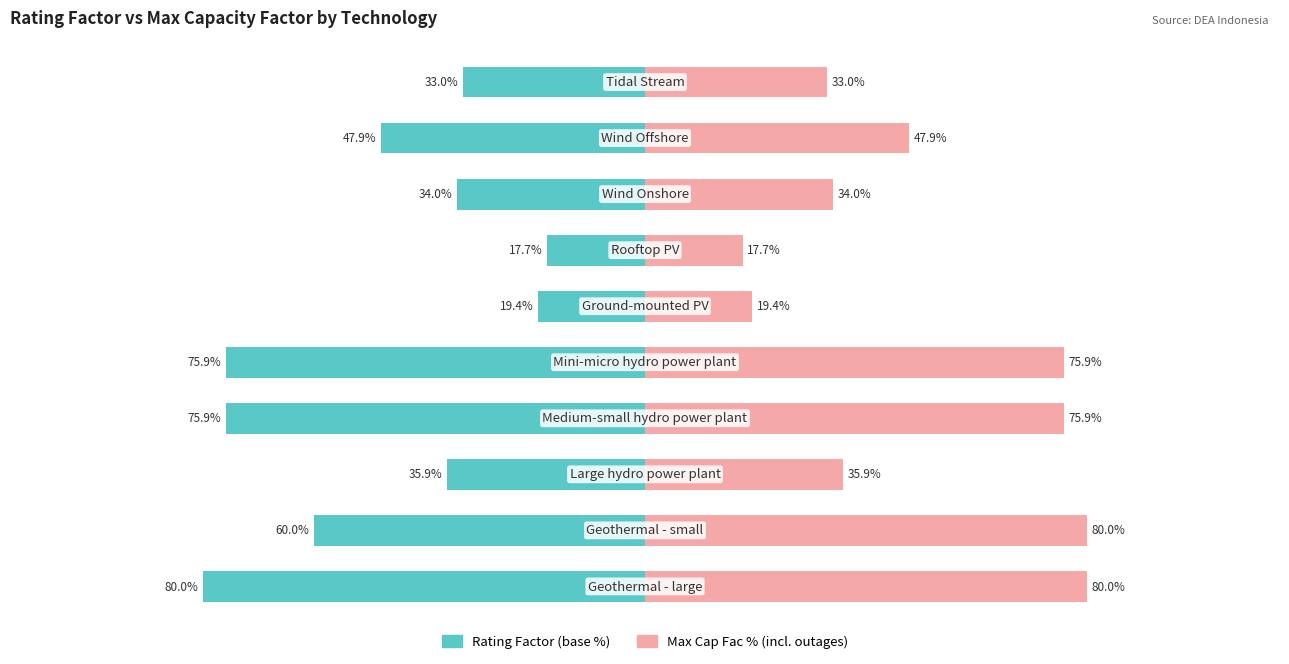

What position from the left is 50?

5